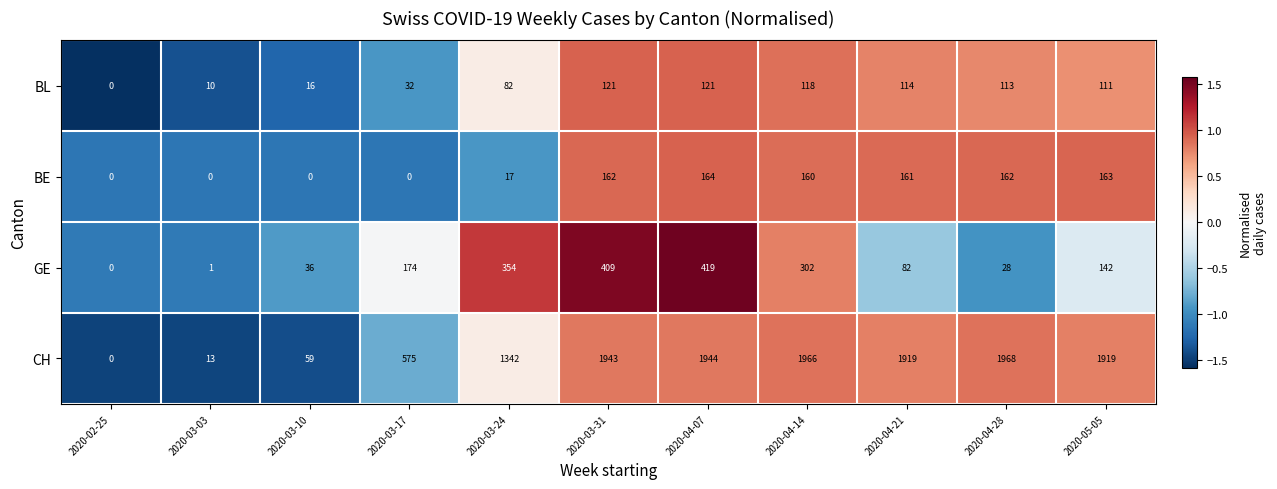

Is it true that CH equals 0 at 2020-02-25?

True